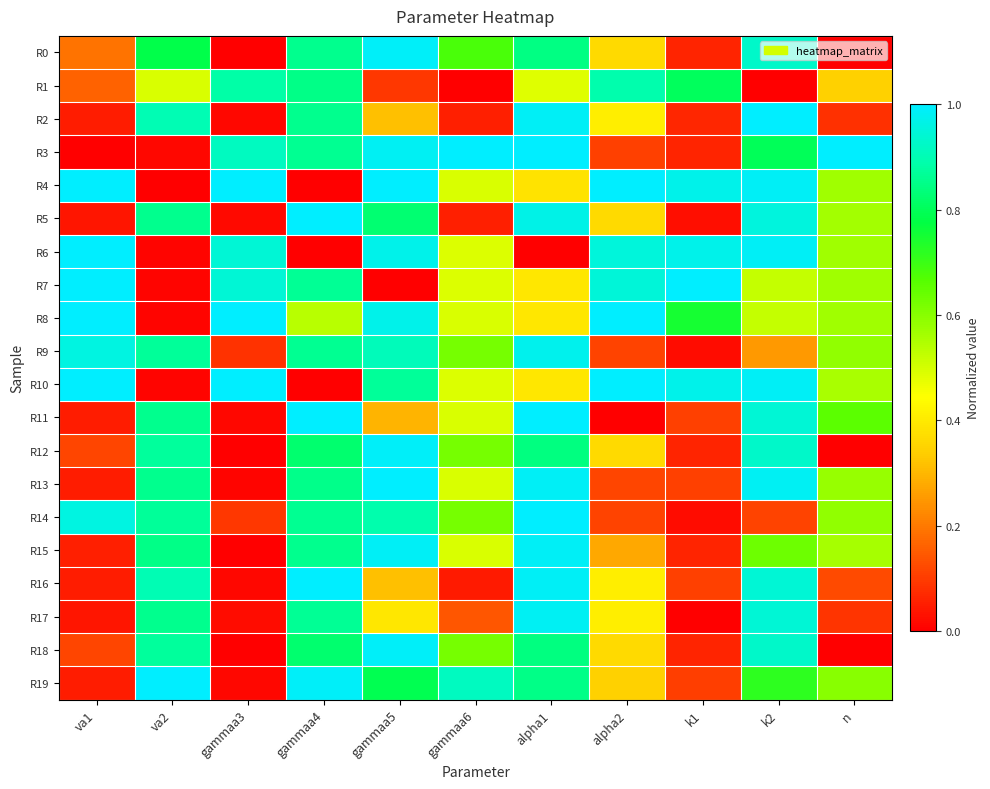

Reading left to right, what are all the values shown in this chart?

R0: va1=0.2	va2=0.8	gammaa3=0.0	gammaa4=0.9	gammaa5=1.0	gammaa6=0.7	alpha1=0.8	alpha2=0.4	k1=0.1	k2=0.9	n=0.0
R1: va1=0.2	va2=0.5	gammaa3=0.9	gammaa4=0.9	gammaa5=0.1	gammaa6=0.0	alpha1=0.5	alpha2=0.9	k1=0.8	k2=0.0	n=0.3
R2: va1=0.0	va2=0.9	gammaa3=0.0	gammaa4=0.9	gammaa5=0.3	gammaa6=0.1	alpha1=1.0	alpha2=0.4	k1=0.1	k2=1.0	n=0.1
R3: va1=0.0	va2=0.0	gammaa3=0.9	gammaa4=0.9	gammaa5=1.0	gammaa6=1.0	alpha1=1.0	alpha2=0.1	k1=0.1	k2=0.8	n=1.0
R4: va1=1.0	va2=0.0	gammaa3=1.0	gammaa4=0.0	gammaa5=1.0	gammaa6=0.5	alpha1=0.4	alpha2=1.0	k1=1.0	k2=1.0	n=0.6
R5: va1=0.0	va2=0.9	gammaa3=0.0	gammaa4=1.0	gammaa5=0.8	gammaa6=0.1	alpha1=1.0	alpha2=0.4	k1=0.0	k2=1.0	n=0.6
R6: va1=1.0	va2=0.0	gammaa3=0.9	gammaa4=0.0	gammaa5=1.0	gammaa6=0.5	alpha1=0.0	alpha2=1.0	k1=1.0	k2=1.0	n=0.6
R7: va1=1.0	va2=0.0	gammaa3=0.9	gammaa4=0.9	gammaa5=0.0	gammaa6=0.5	alpha1=0.4	alpha2=0.9	k1=1.0	k2=0.5	n=0.6
R8: va1=1.0	va2=0.0	gammaa3=1.0	gammaa4=0.5	gammaa5=1.0	gammaa6=0.5	alpha1=0.4	alpha2=1.0	k1=0.7	k2=0.5	n=0.6
R9: va1=1.0	va2=0.9	gammaa3=0.1	gammaa4=0.9	gammaa5=0.9	gammaa6=0.6	alpha1=1.0	alpha2=0.1	k1=0.0	k2=0.3	n=0.6
R10: va1=1.0	va2=0.0	gammaa3=1.0	gammaa4=0.0	gammaa5=0.9	gammaa6=0.5	alpha1=0.4	alpha2=1.0	k1=1.0	k2=1.0	n=0.6
R11: va1=0.0	va2=0.9	gammaa3=0.0	gammaa4=1.0	gammaa5=0.3	gammaa6=0.5	alpha1=1.0	alpha2=0.0	k1=0.1	k2=0.9	n=0.7
R12: va1=0.1	va2=0.9	gammaa3=0.0	gammaa4=0.8	gammaa5=1.0	gammaa6=0.6	alpha1=0.8	alpha2=0.4	k1=0.1	k2=0.9	n=0.0
R13: va1=0.0	va2=0.9	gammaa3=0.0	gammaa4=0.9	gammaa5=1.0	gammaa6=0.5	alpha1=1.0	alpha2=0.1	k1=0.1	k2=1.0	n=0.6
R14: va1=1.0	va2=0.9	gammaa3=0.1	gammaa4=0.9	gammaa5=0.9	gammaa6=0.6	alpha1=1.0	alpha2=0.1	k1=0.0	k2=0.1	n=0.6
R15: va1=0.1	va2=0.8	gammaa3=0.0	gammaa4=0.9	gammaa5=1.0	gammaa6=0.5	alpha1=1.0	alpha2=0.3	k1=0.1	k2=0.6	n=0.6
R16: va1=0.0	va2=0.9	gammaa3=0.0	gammaa4=1.0	gammaa5=0.3	gammaa6=0.0	alpha1=1.0	alpha2=0.4	k1=0.1	k2=0.9	n=0.1
R17: va1=0.0	va2=0.9	gammaa3=0.0	gammaa4=0.9	gammaa5=0.4	gammaa6=0.1	alpha1=1.0	alpha2=0.4	k1=0.0	k2=0.9	n=0.1
R18: va1=0.1	va2=0.9	gammaa3=0.0	gammaa4=0.8	gammaa5=1.0	gammaa6=0.6	alpha1=0.8	alpha2=0.4	k1=0.1	k2=0.9	n=0.0
R19: va1=0.0	va2=1.0	gammaa3=0.0	gammaa4=1.0	gammaa5=0.8	gammaa6=0.9	alpha1=0.9	alpha2=0.3	k1=0.1	k2=0.7	n=0.6